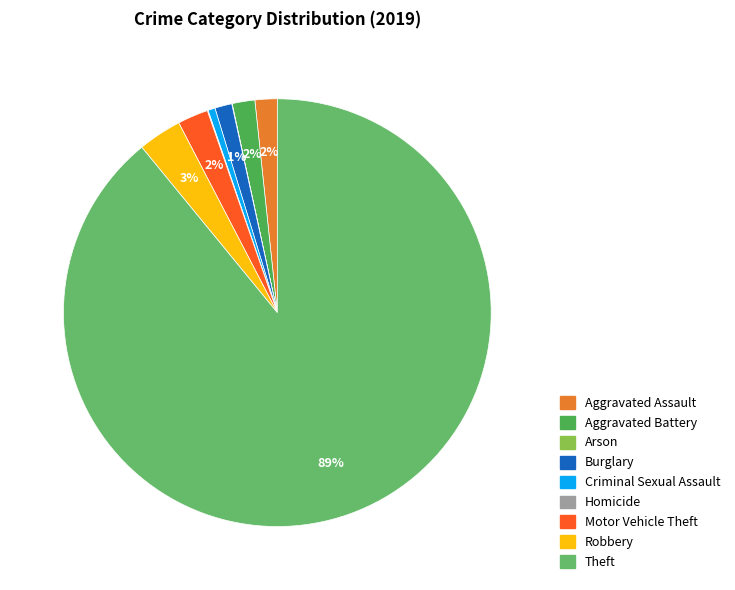

Is it true that Homicide is 1% of the pie?

False